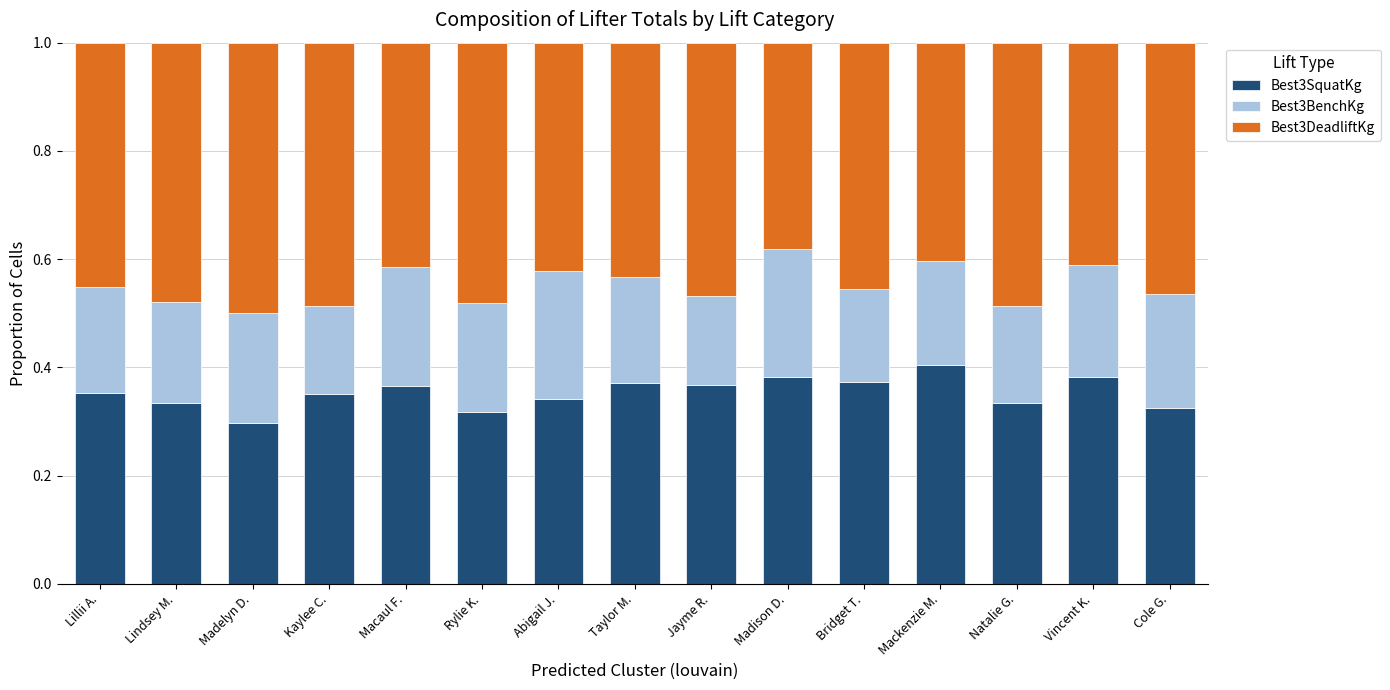

True or false: Best3SquatKg has a value of 0.6 at Taylor M..

False